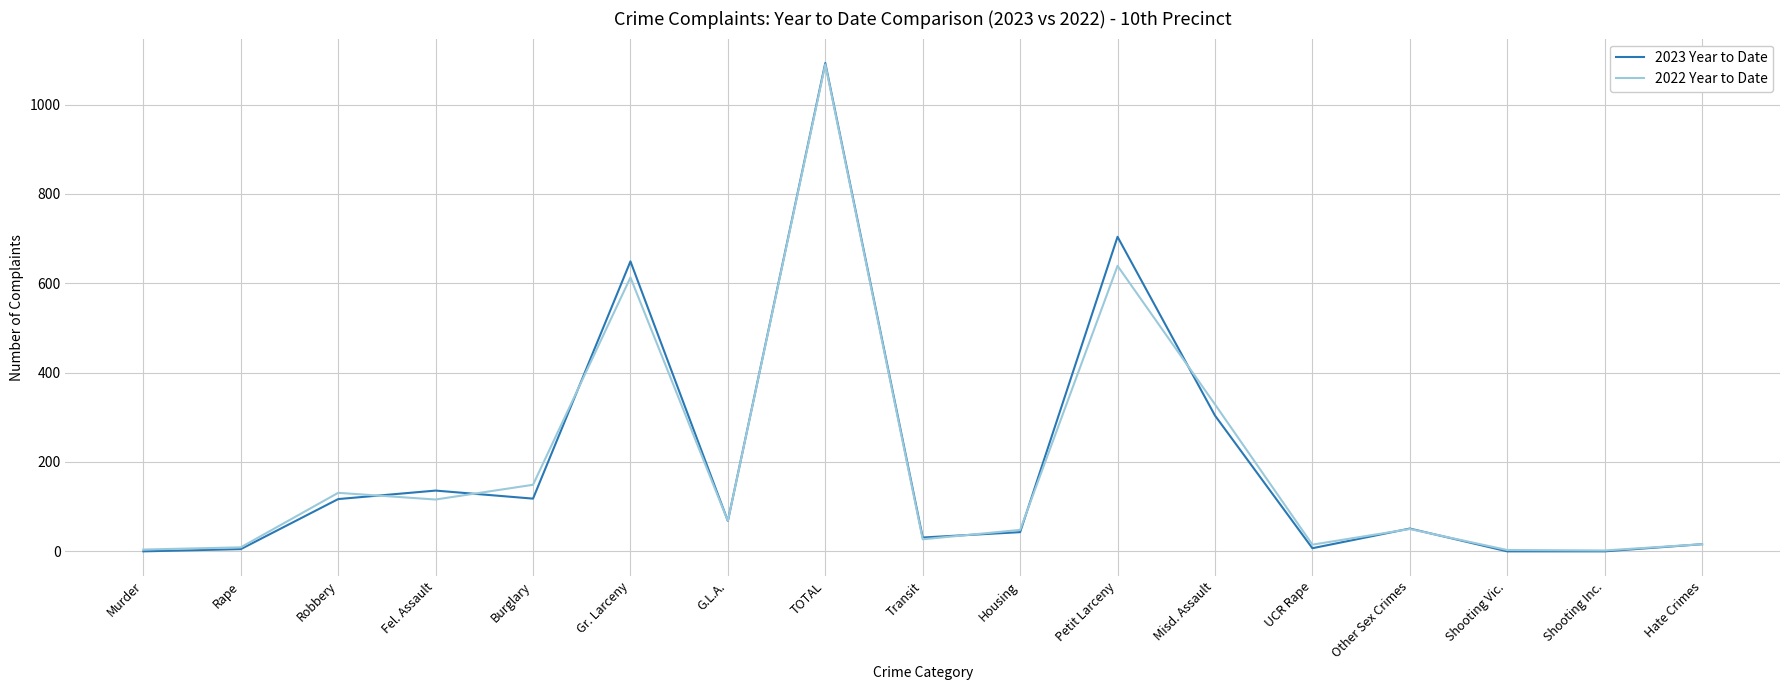

Which series has the largest range (max minus min)?

2023 Year to Date